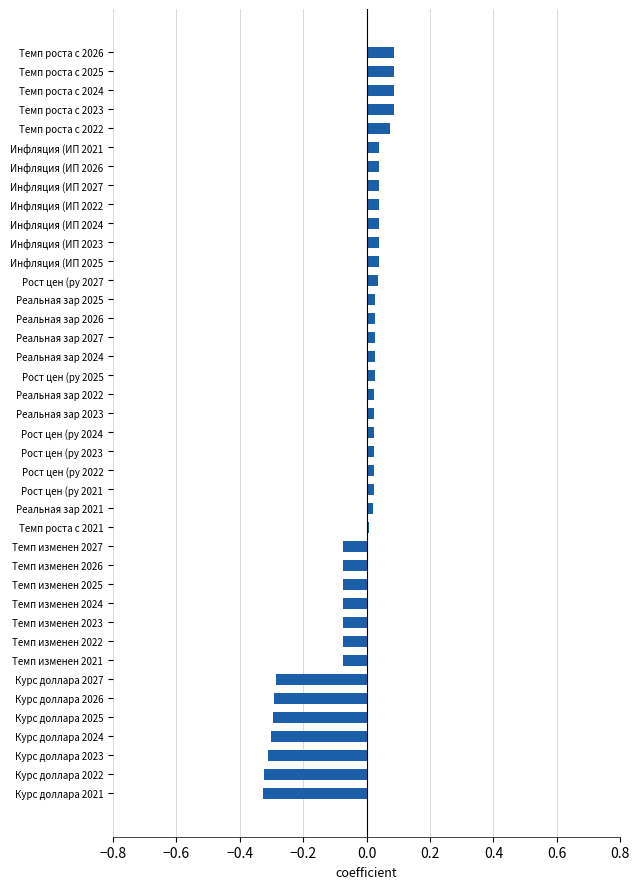

What is the difference between the maximum and minimum values?

0.4